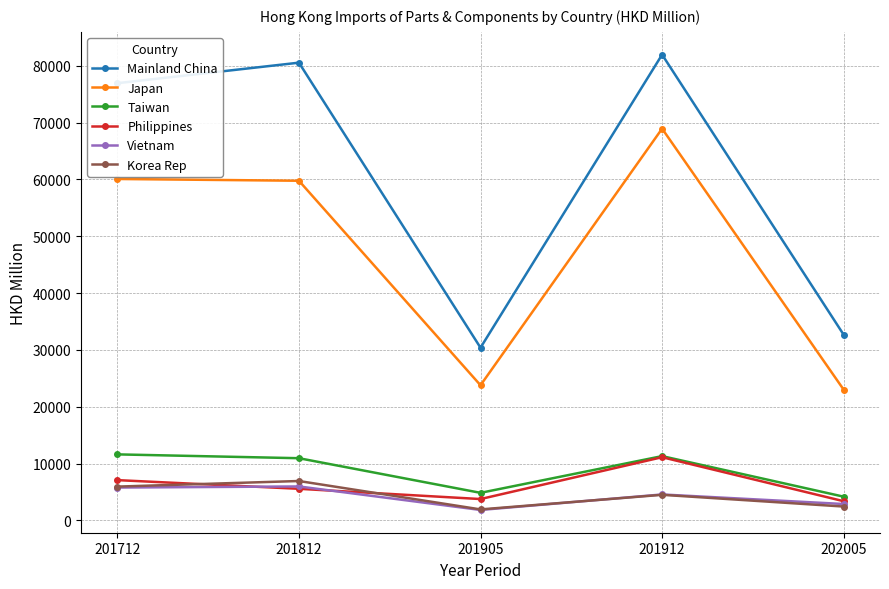

Which series has the largest range (max minus min)?

Mainland China